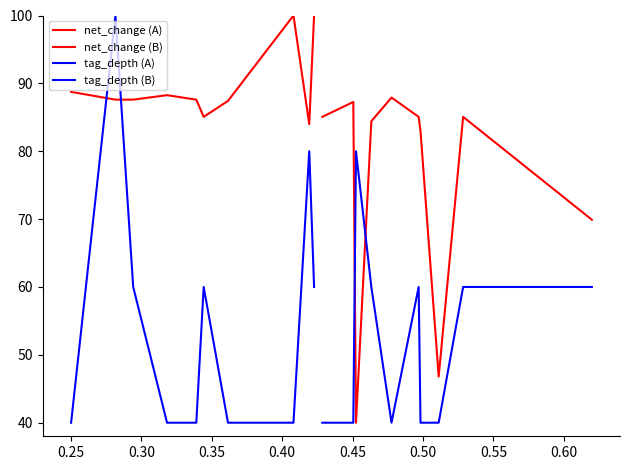

What is the value of the net_change (B) point at the 6th from the left?

85.1